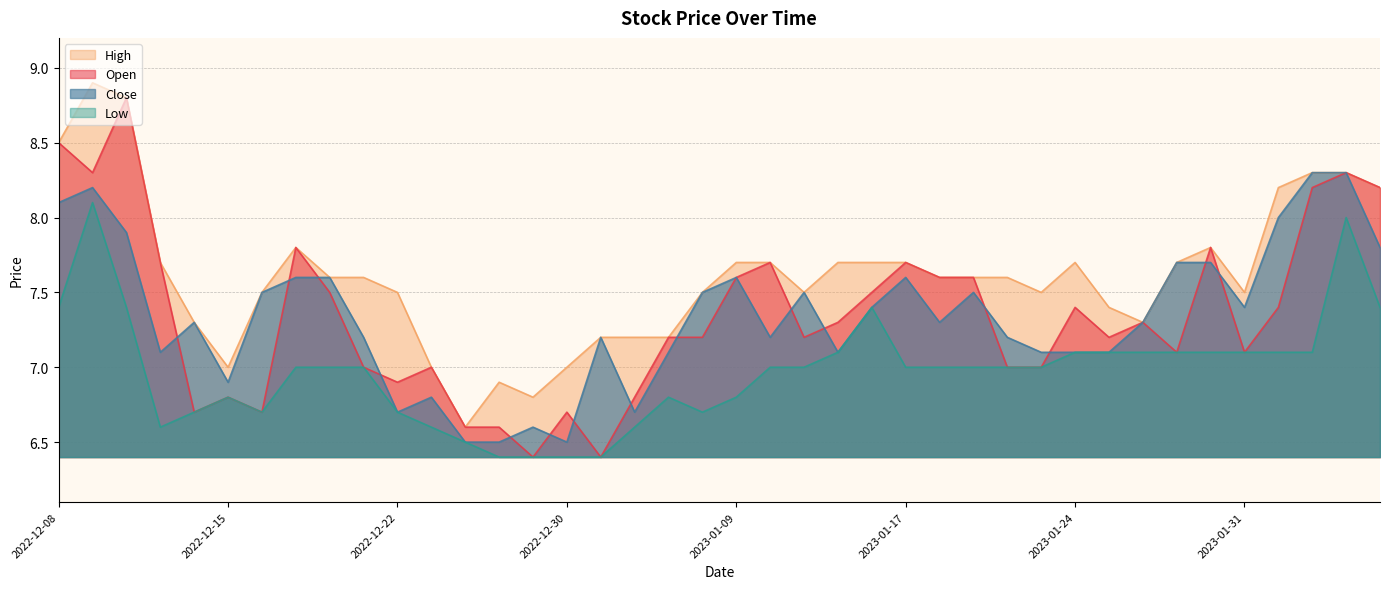

True or false: Open and Low intersect in this chart.

False